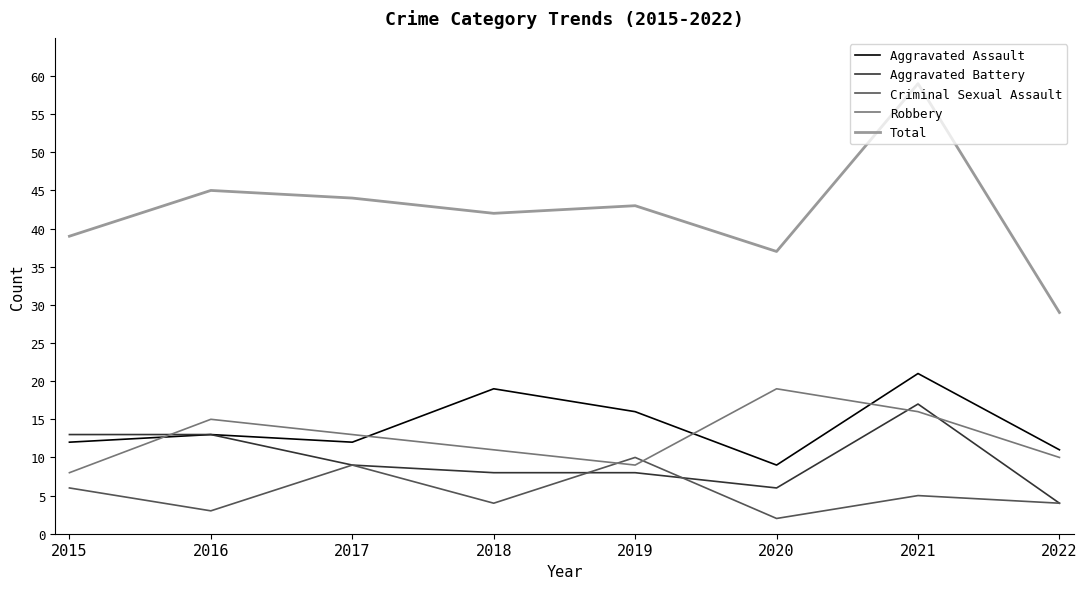

Which series has the widest spread of values?

Total